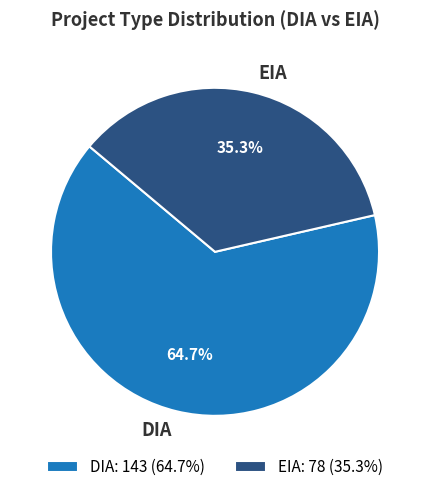

Count the number of slices in the pie.

2